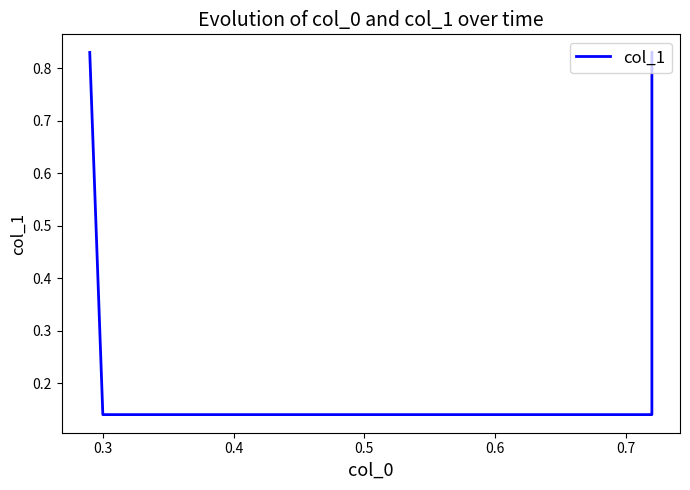

What is the value of the 2nd point from the left?

0.1